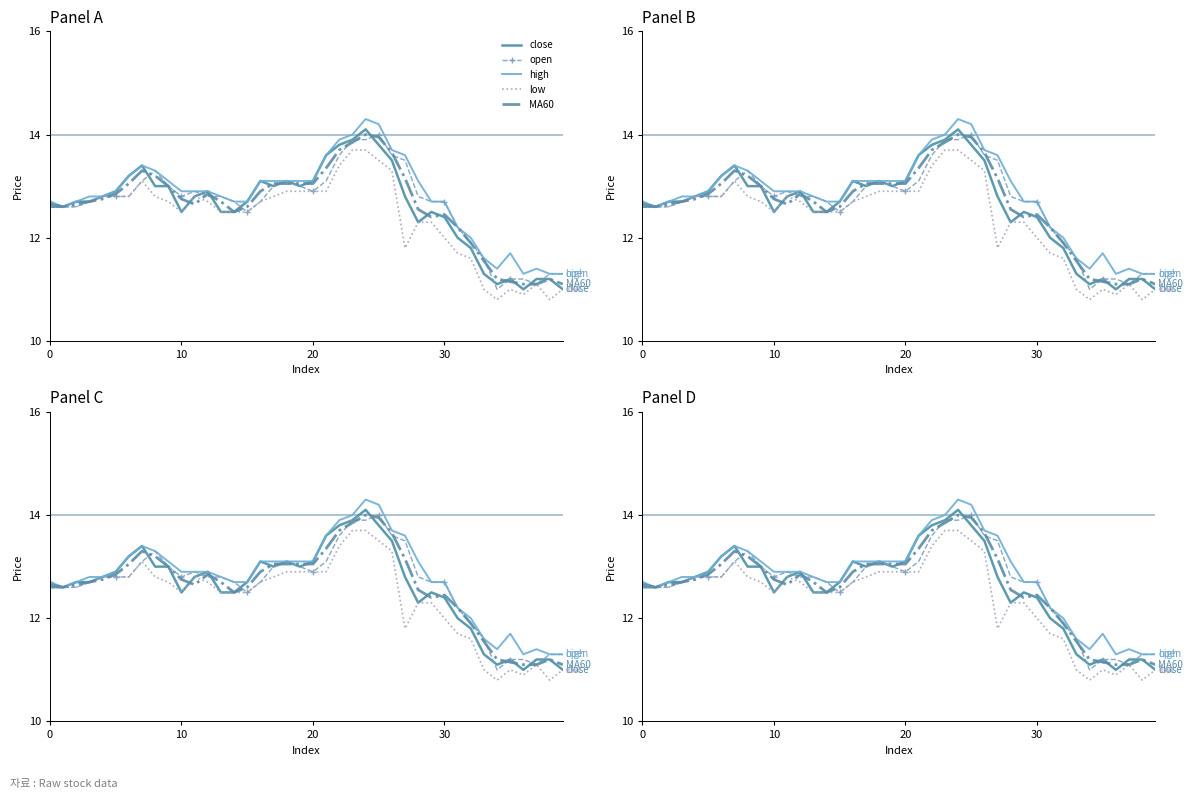

The value of low at 15 is 2.6. True or false?

False